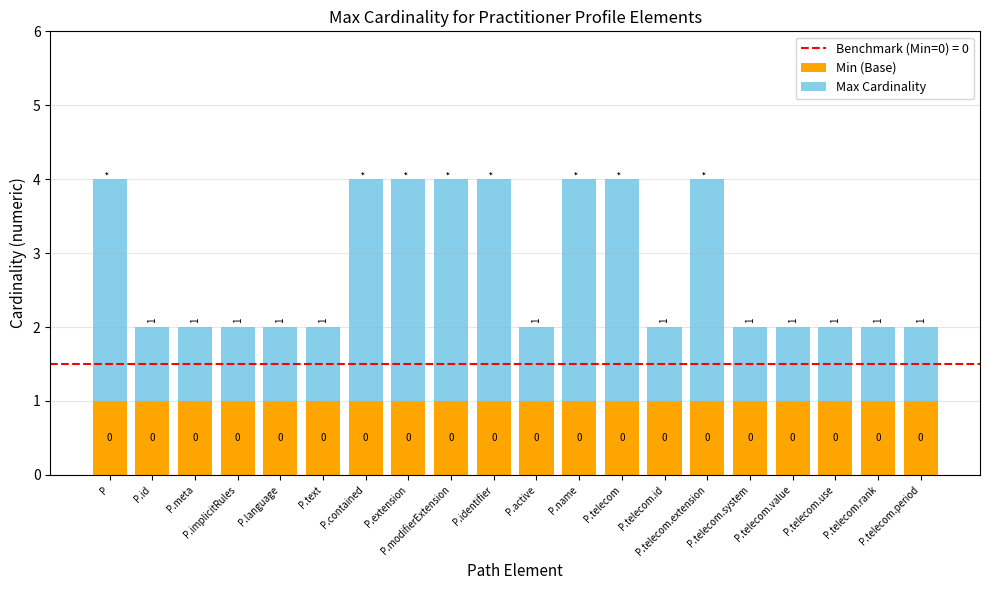

What is the label of the 14th bar from the right?

P.contained